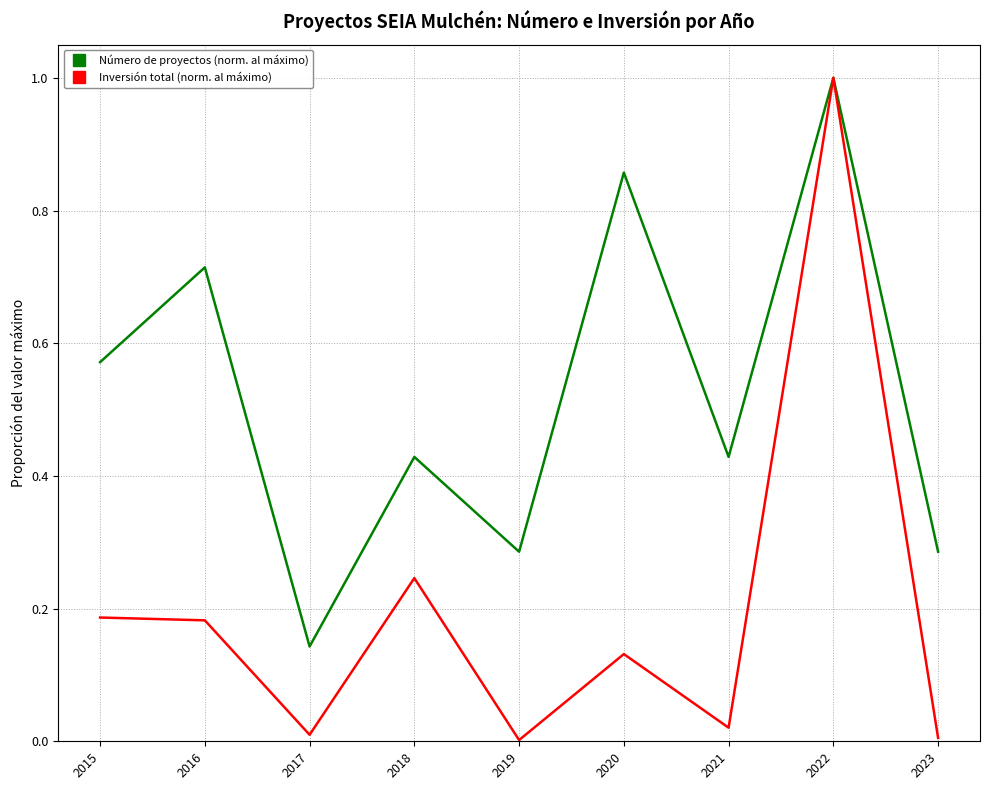

The value of Número de proyectos (norm. al máximo) at 2018 is 0.8. True or false?

False